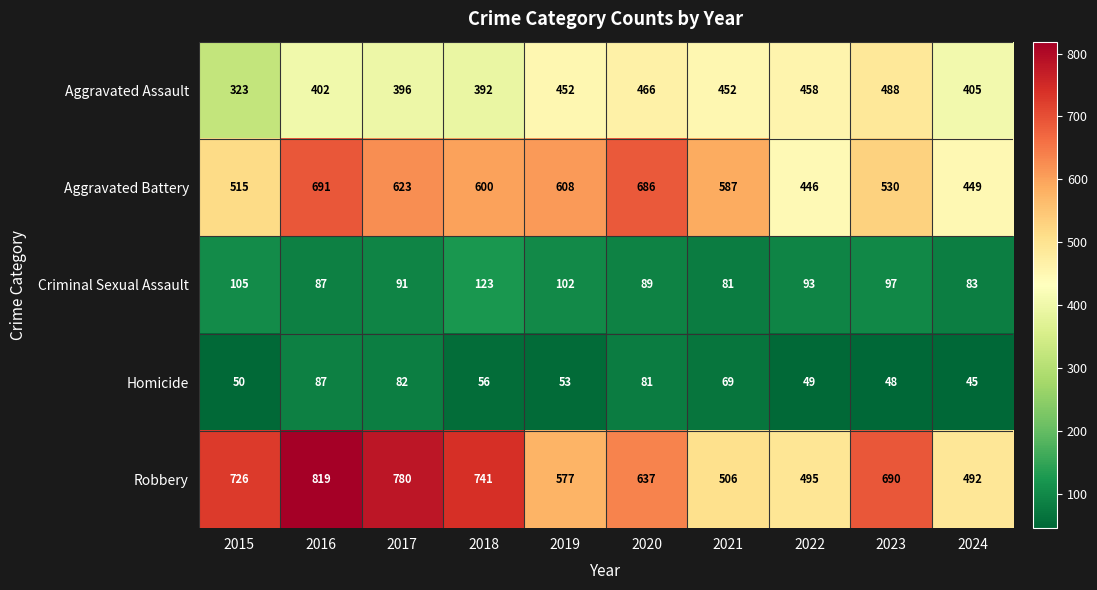

What is the sum of the Robbery values at 2022 and 2017?

1275